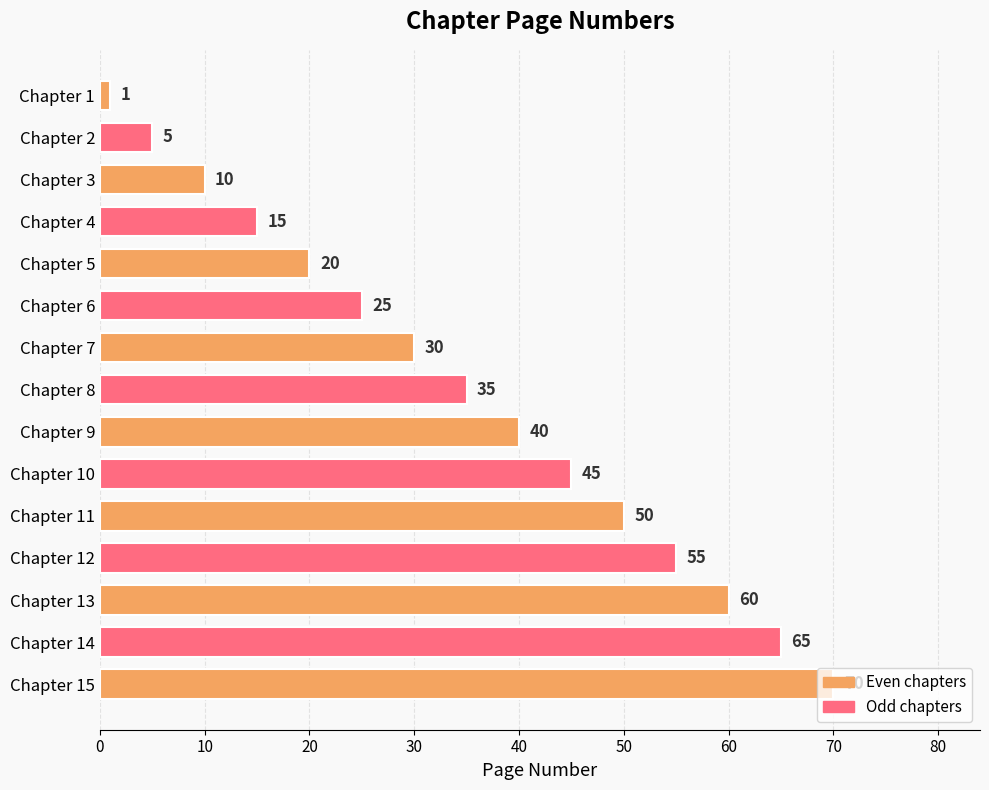

Rank the categories by value from highest to lowest.

Chapter 15, Chapter 14, Chapter 13, Chapter 12, Chapter 11, Chapter 10, Chapter 9, Chapter 8, Chapter 7, Chapter 6, Chapter 5, Chapter 4, Chapter 3, Chapter 2, Chapter 1